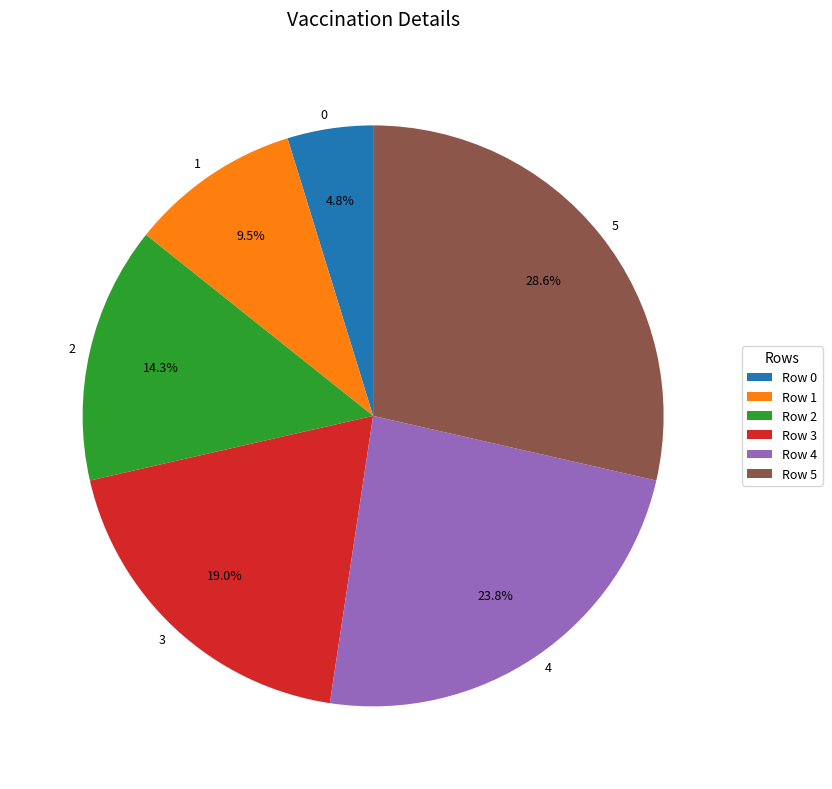

How much of the chart is everything except 4?

76.2%